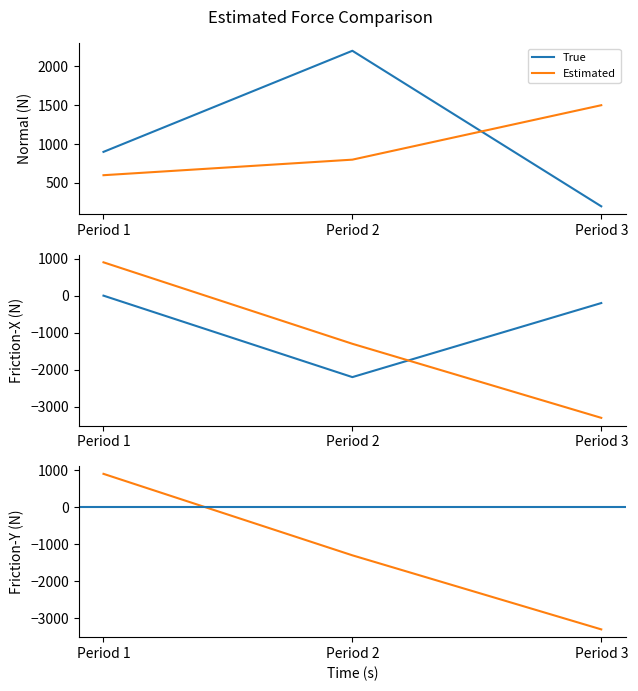

Which series has the largest range (max minus min)?

Income Before Tax